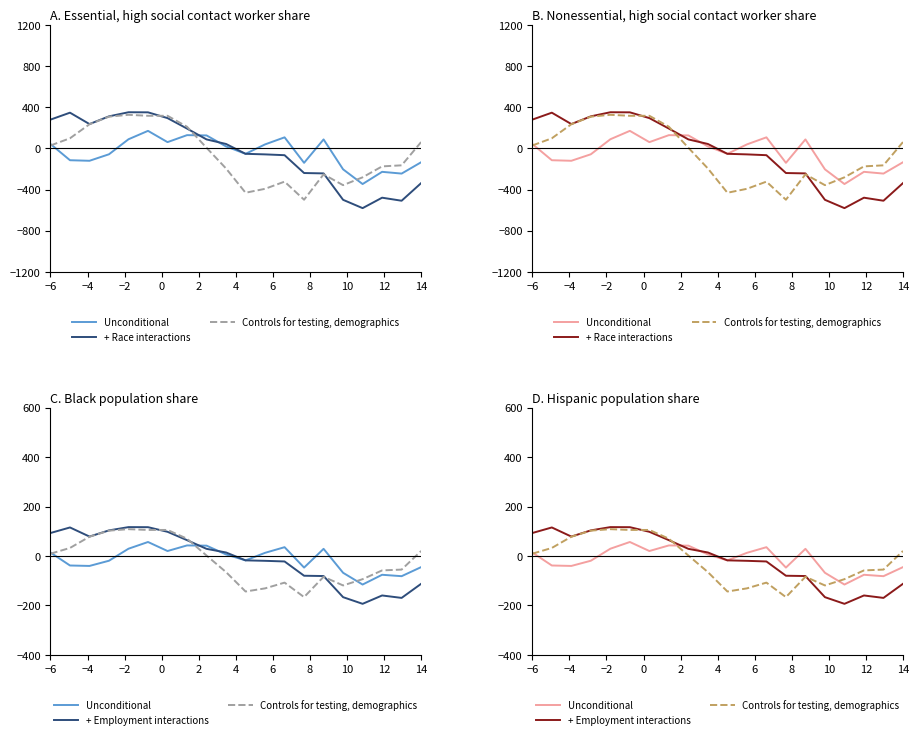

The Controls for testing, demographics series shows -100.4 at 13. True or false?

False